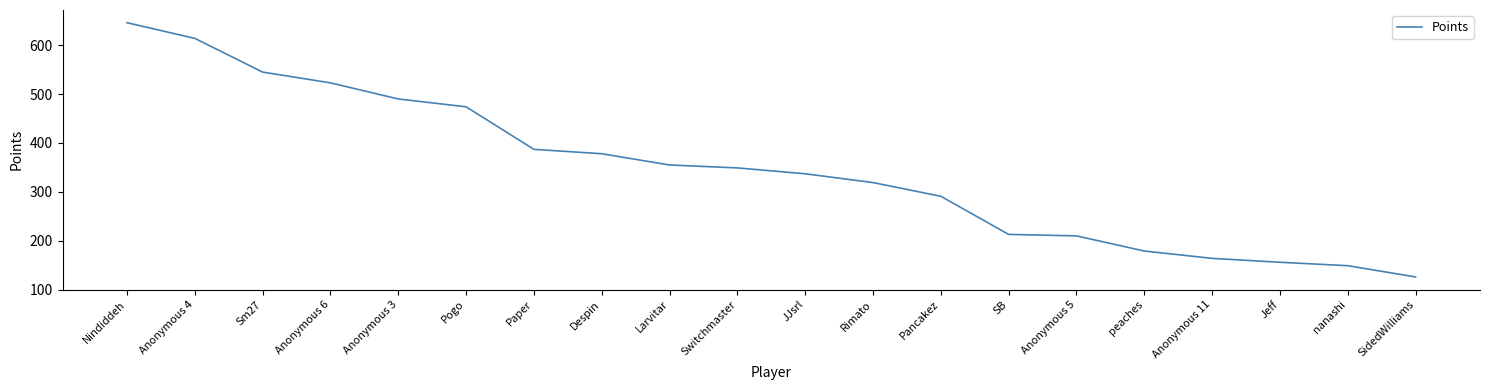

Approximately how many times larger is the value at Anonymous 11 compared to Rimato?

0.5